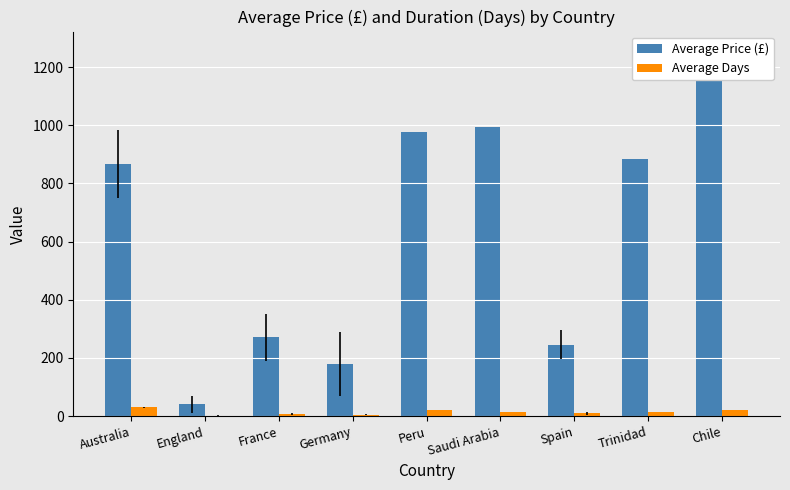

What is the difference between the second highest and minimum values in the Average Price (£) series?

954.5